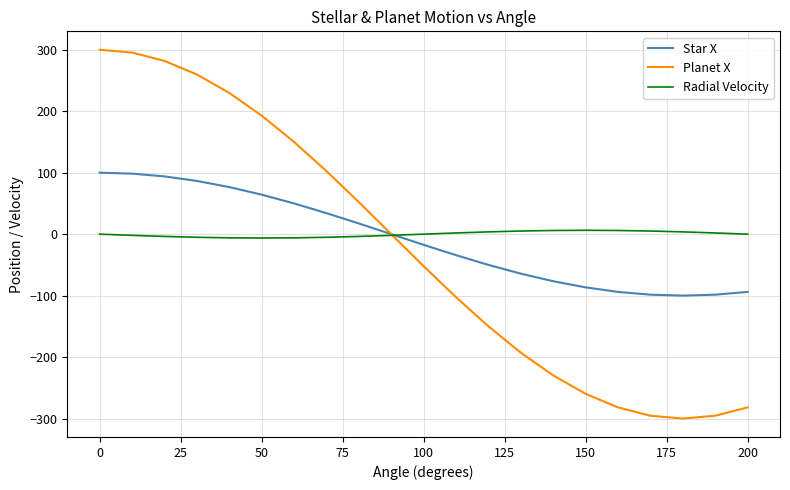

Which series has the widest spread of values?

Planet X